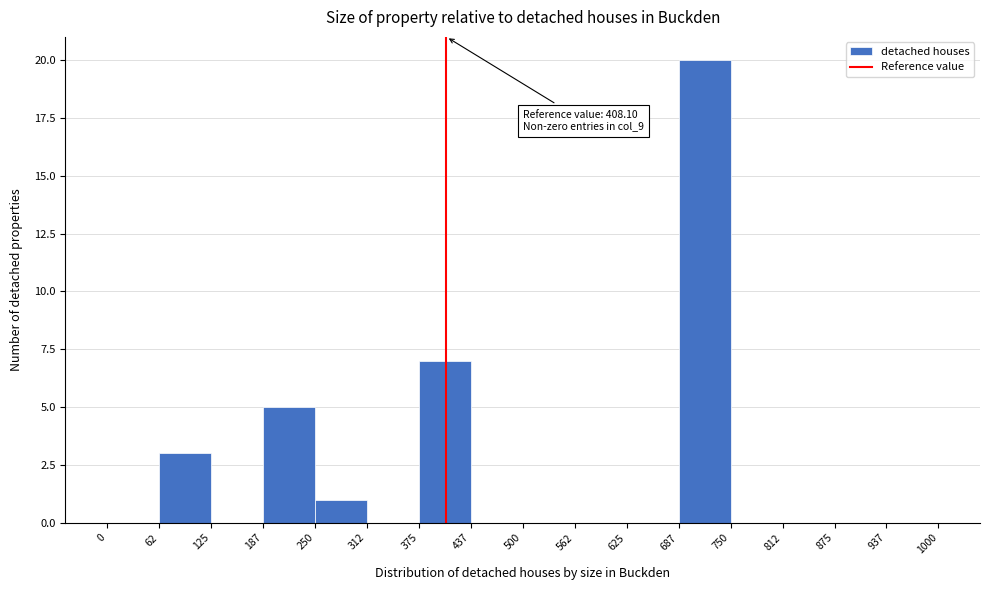

Over which range of the x-axis is the bar tallest?

687 to 750